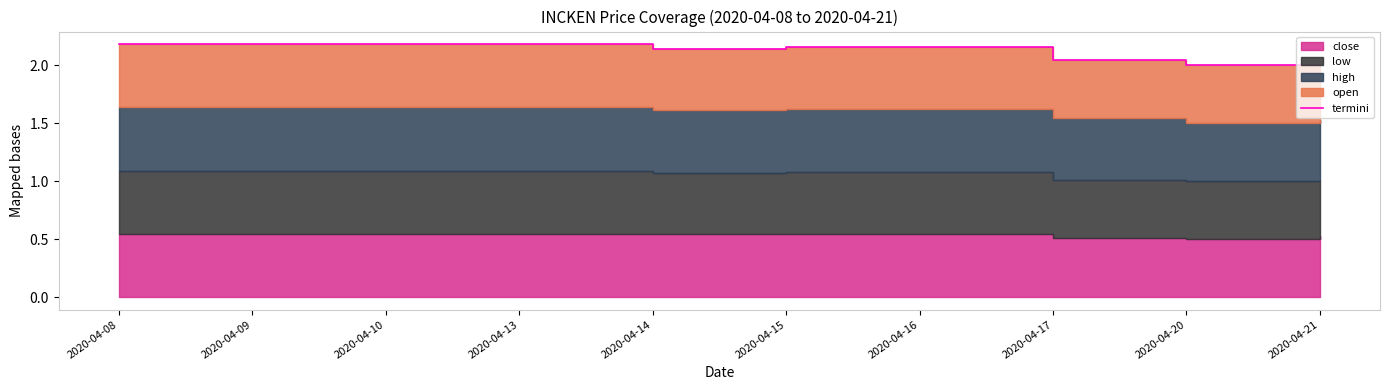

Approximately how many times larger is the value at 2020-04-13 compared to 2020-04-20?

1.1